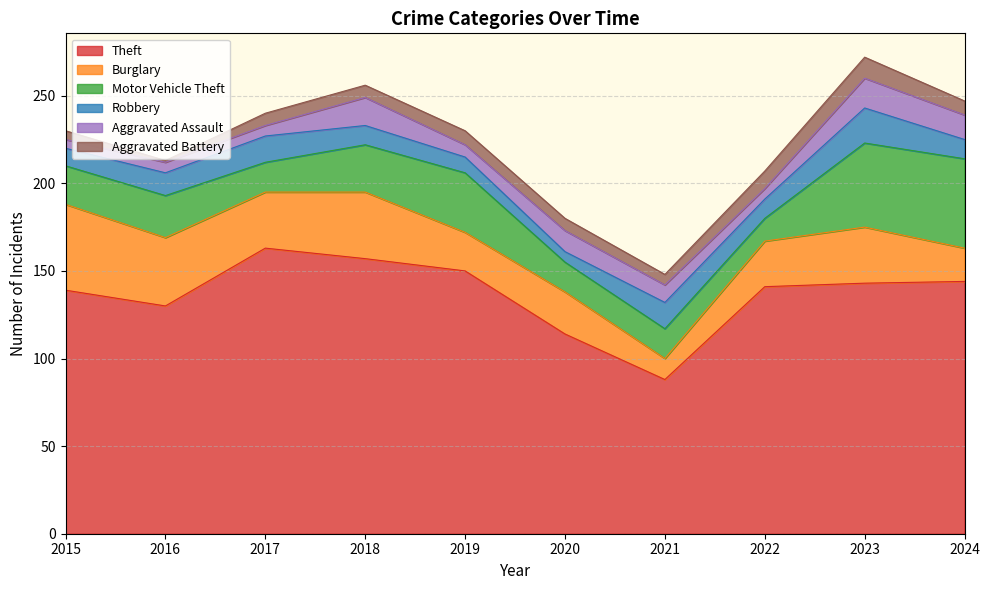

Does the chart have visible grid lines?

Yes